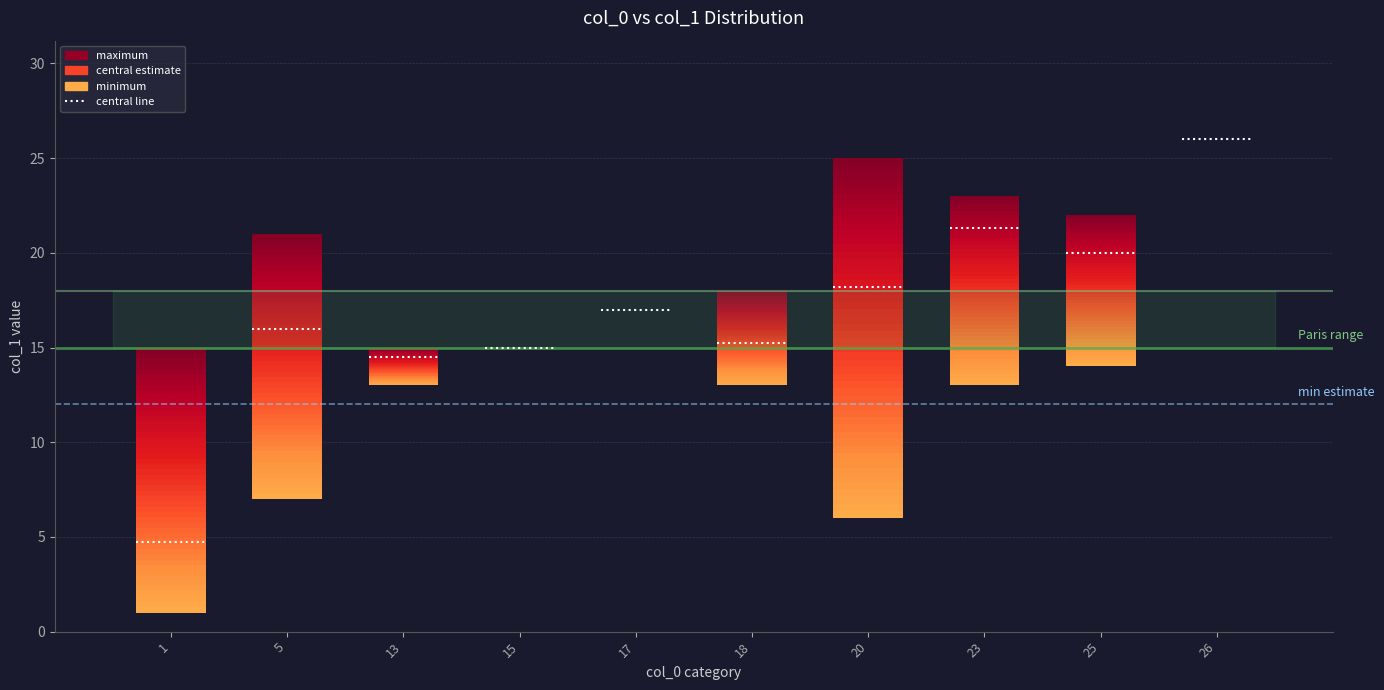

The maximum series shows 20 at 26. True or false?

False